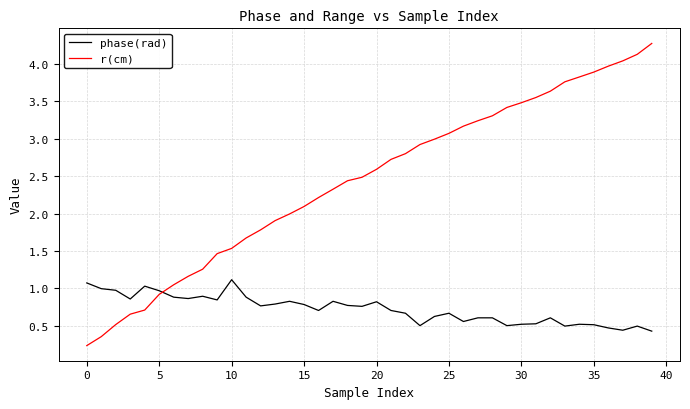

Which series has the largest range (max minus min)?

r(cm)